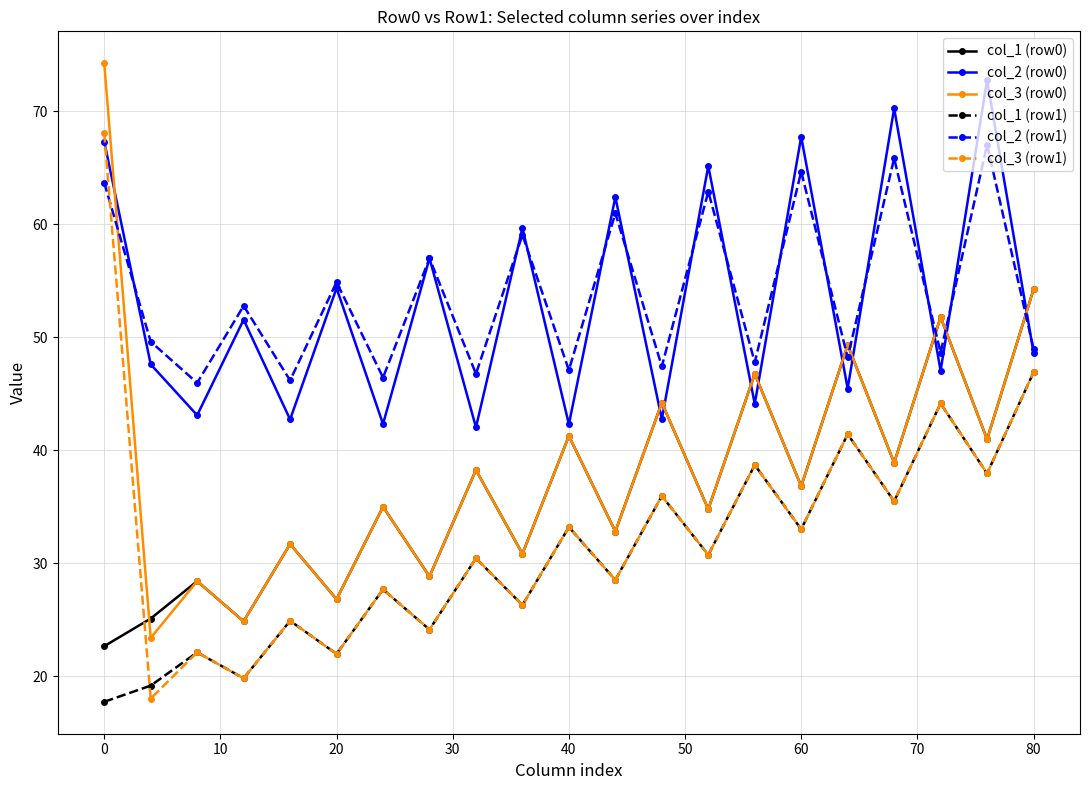

What is the lowest value of the col_1 (row1) series?

17.7